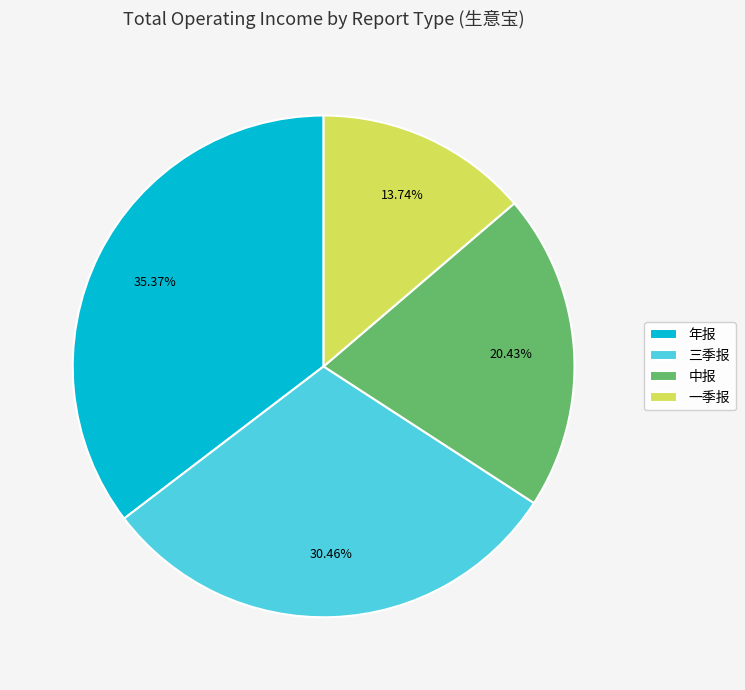

What percentage is NOT represented by 中报?

79.6%